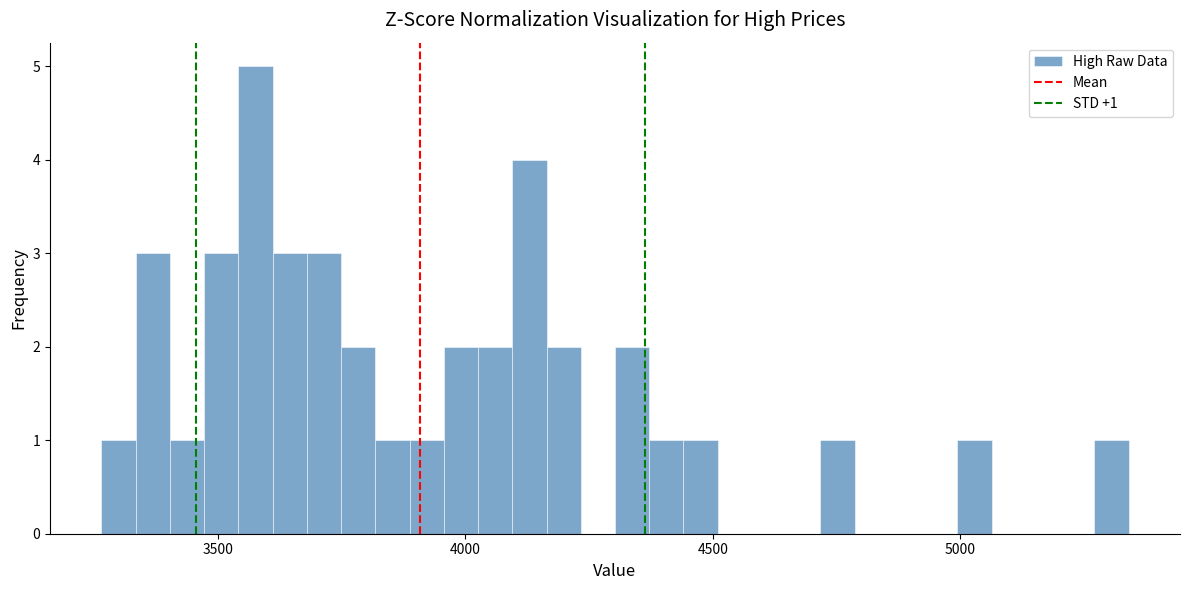

Read against the x-axis, roughly where is the centre of the tallest bar?

3600